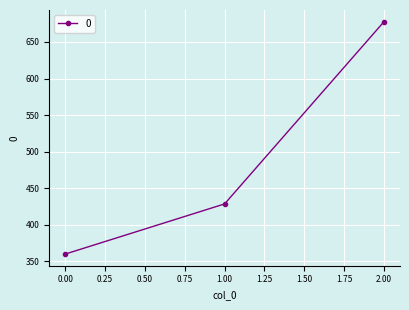

What is the minimum value shown in the chart?

360.0